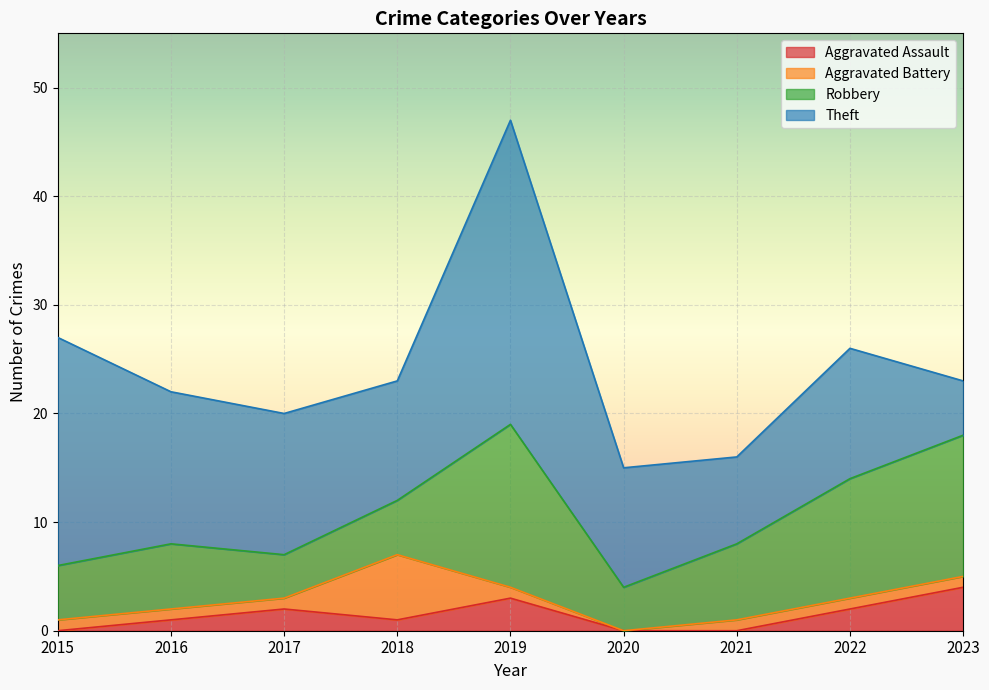

Count the number of categories in the chart.

9